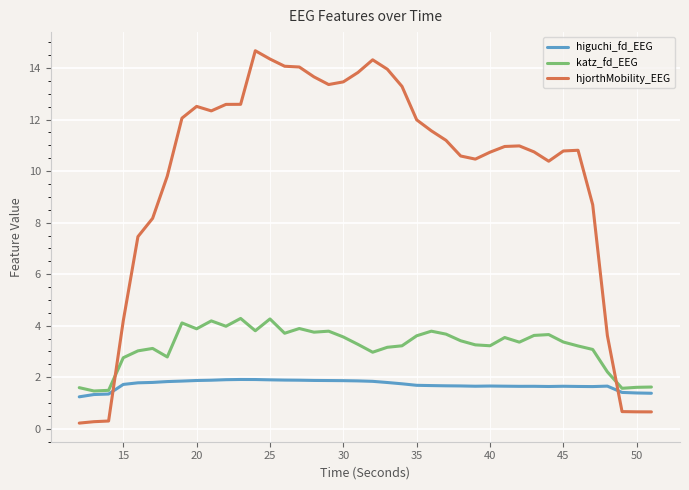

After their last crossing, which series has the higher values: katz_fd_EEG or hjorthMobility_EEG?

katz_fd_EEG